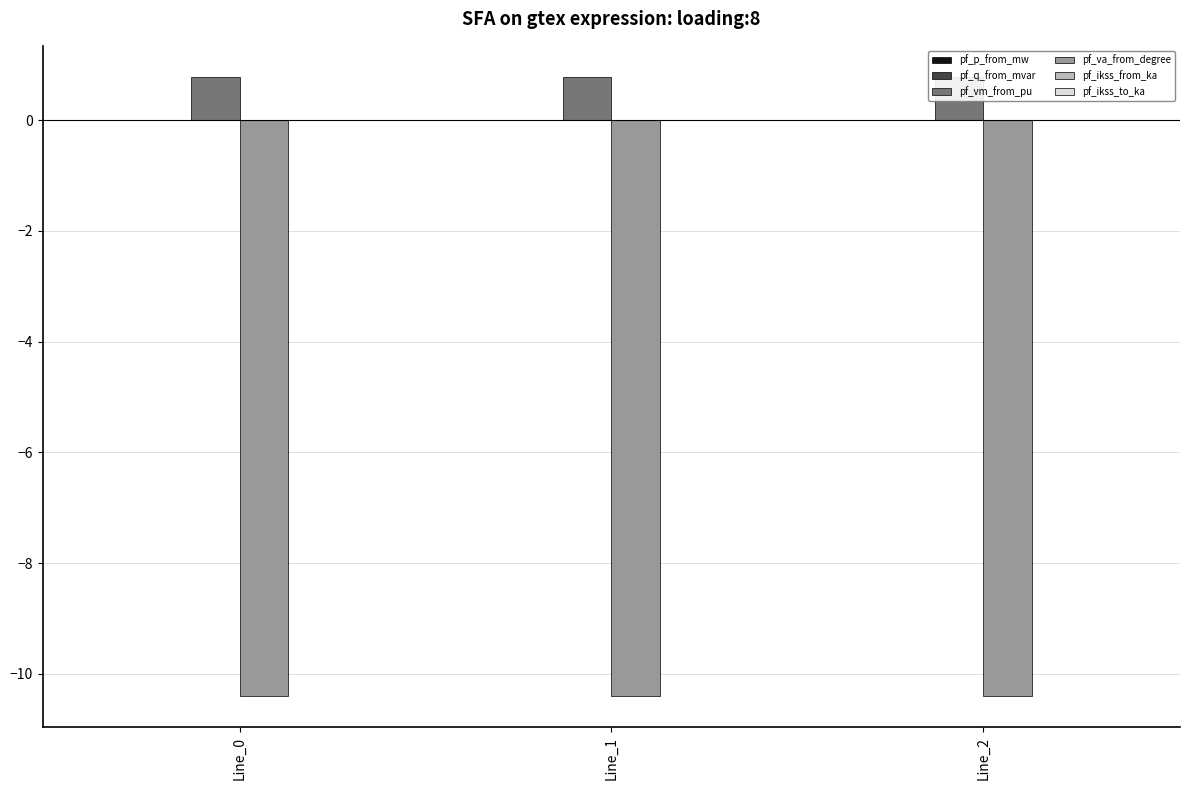

How many categories are shown in the chart?

3